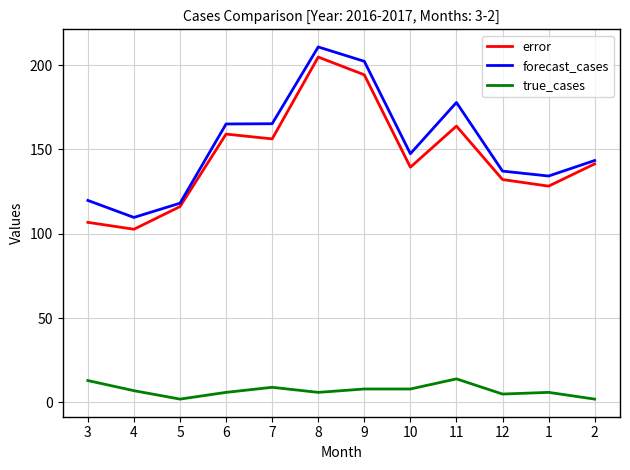

What is the greatest value displayed?

210.8